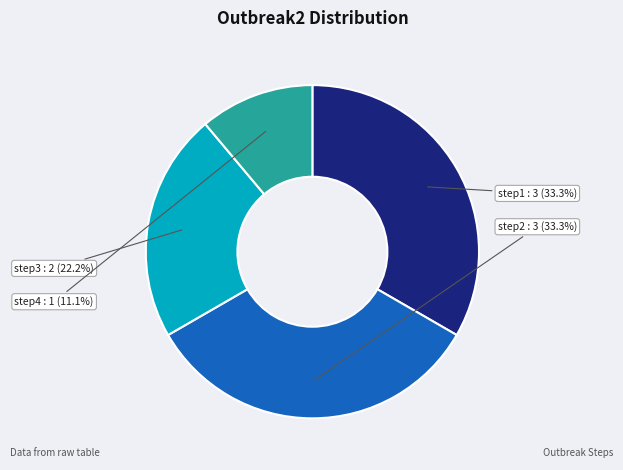

How many slices are in this pie chart?

4